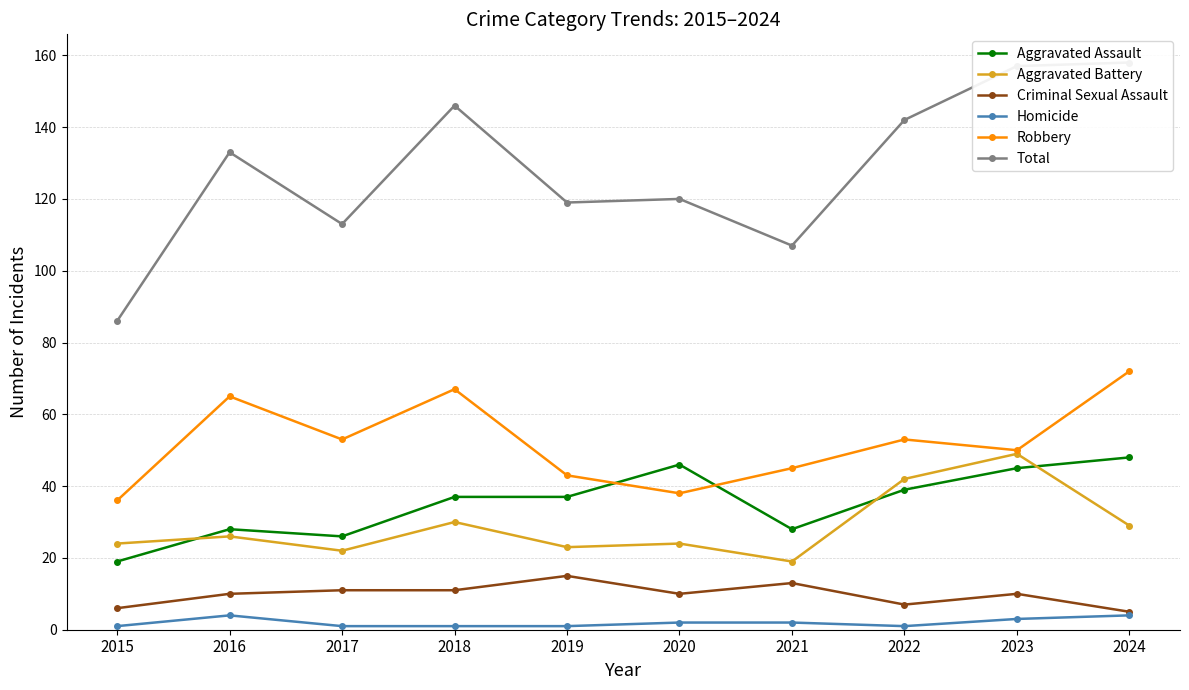

List the series in order of their peak value, highest first.

Total, Robbery, Aggravated Battery, Aggravated Assault, Criminal Sexual Assault, Homicide